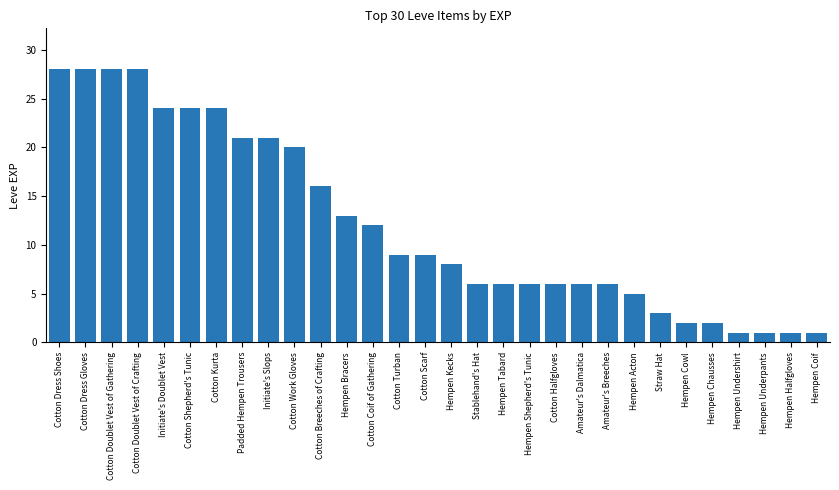

True or false: the data shows 1 at Hempen Undershirt.

True